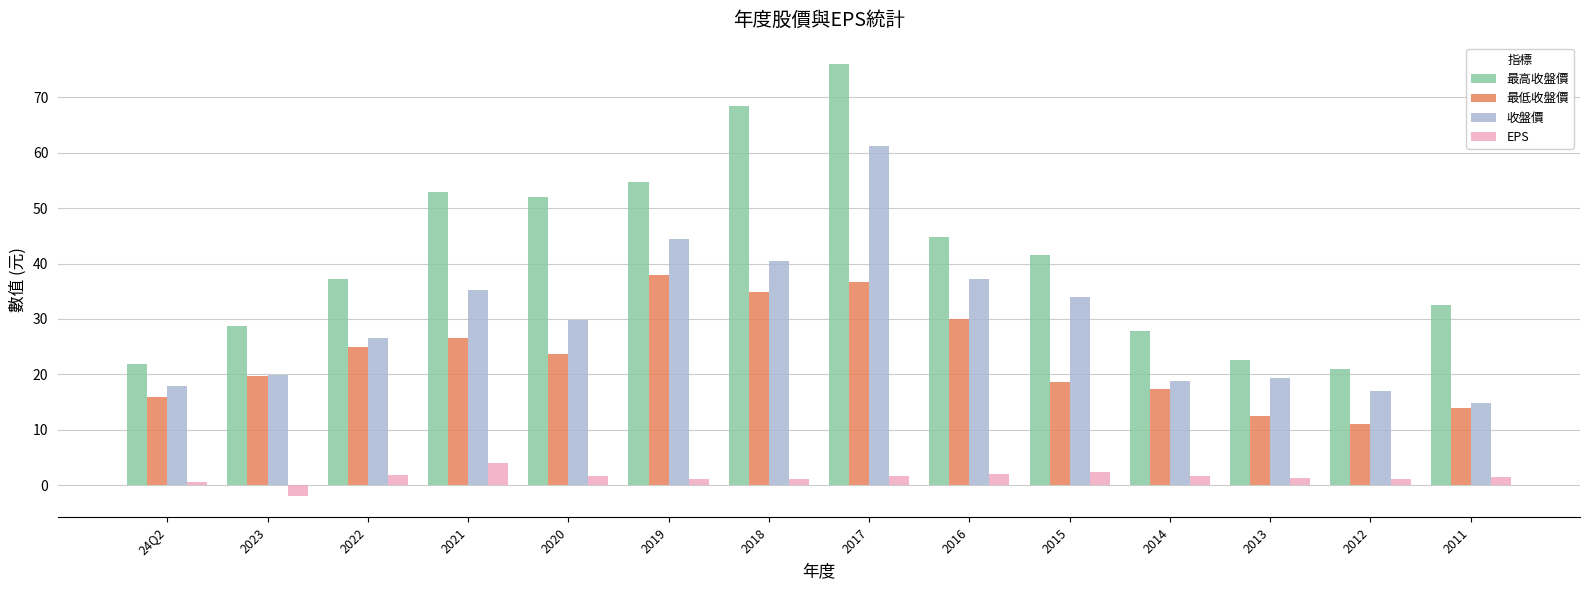

How many positive values does the EPS series have?

13